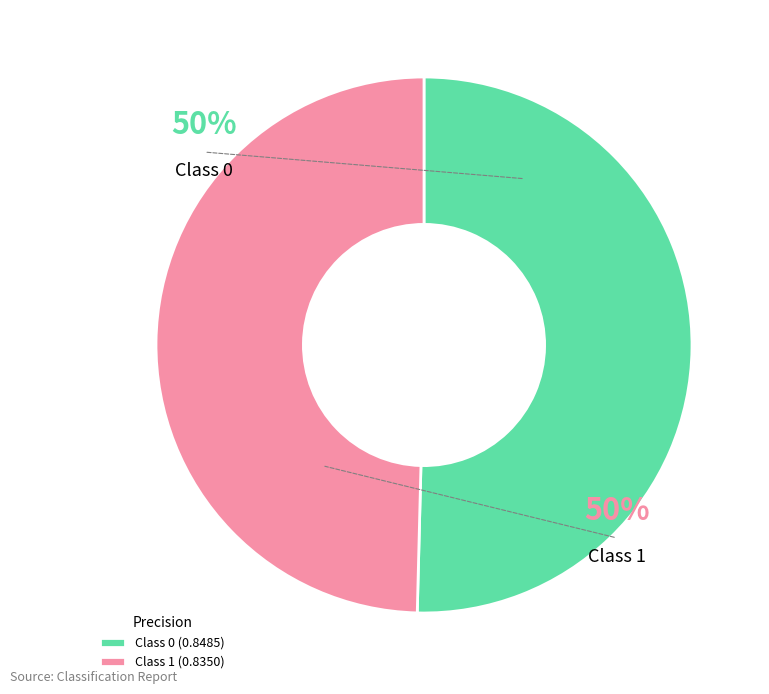

The Class 1 (0.8350) slice represents 63% of the pie. True or false?

False